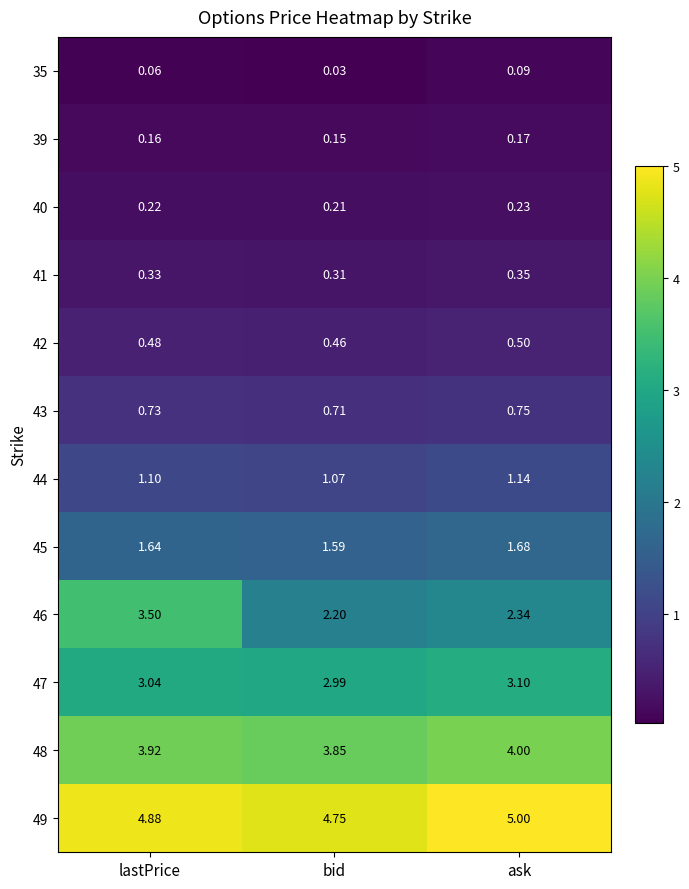

At which label is 45 closest to 1?

bid